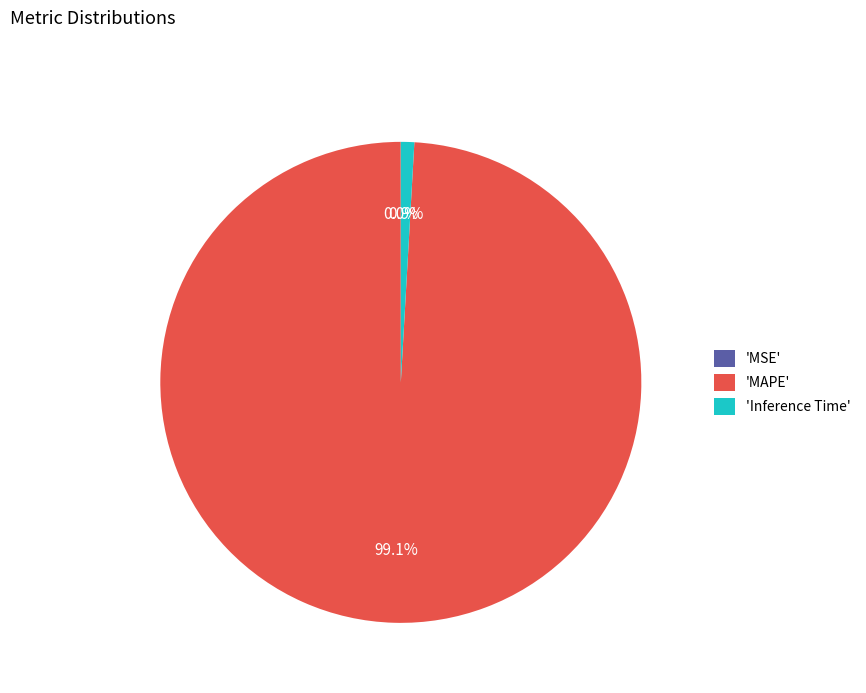

How much of the chart is everything except 'MAPE'?

0.9%